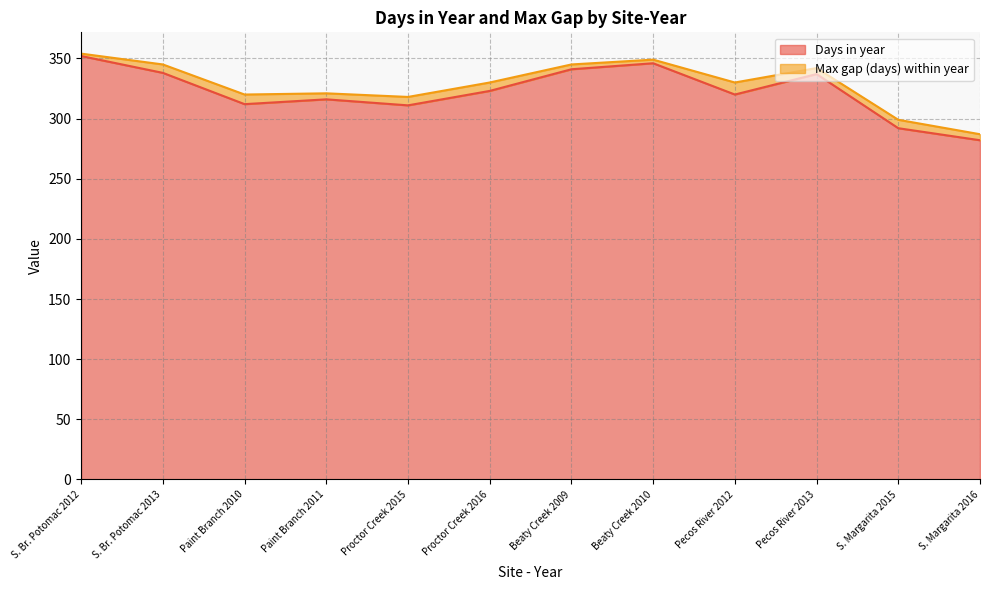

At which label is the value closest to 317?

Paint Branch 2011